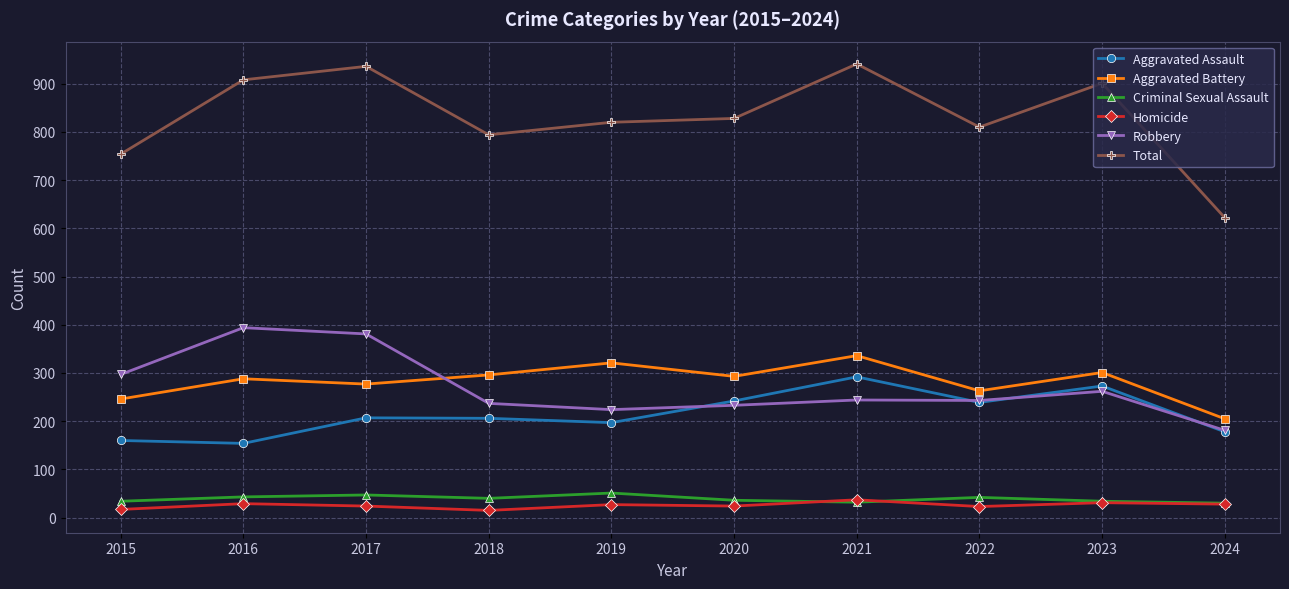

True or false: Aggravated Assault and Aggravated Battery cross at least once.

False